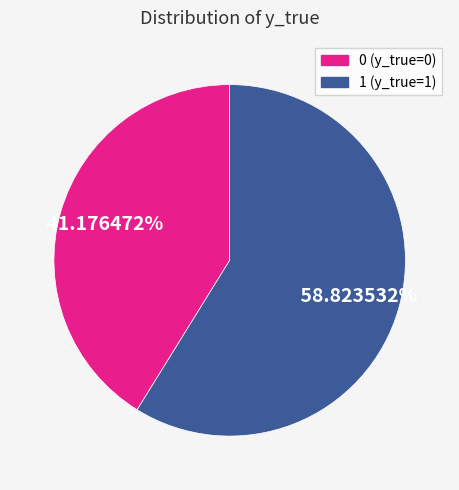

Which has a higher value, 0 or 1?

1